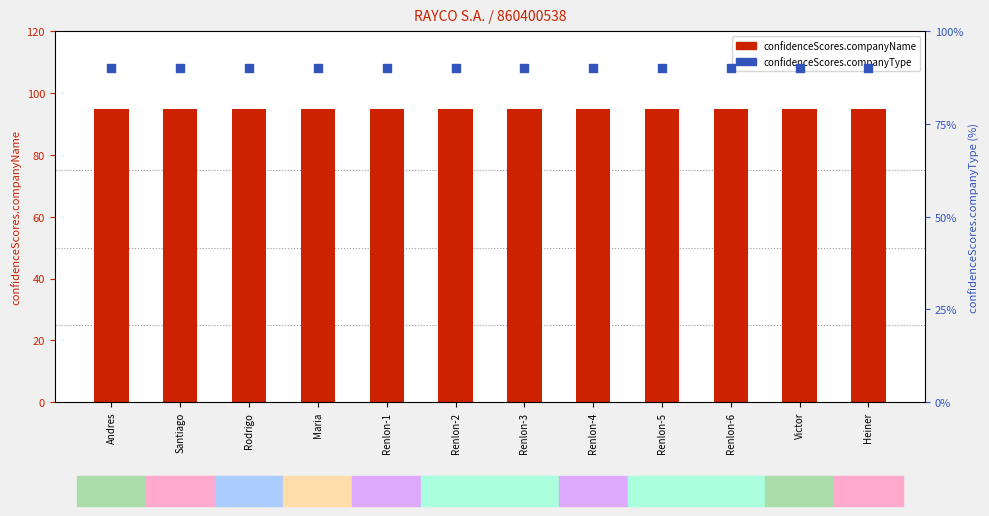

Which series reaches the minimum Y coordinate?

confidenceScores.companyType